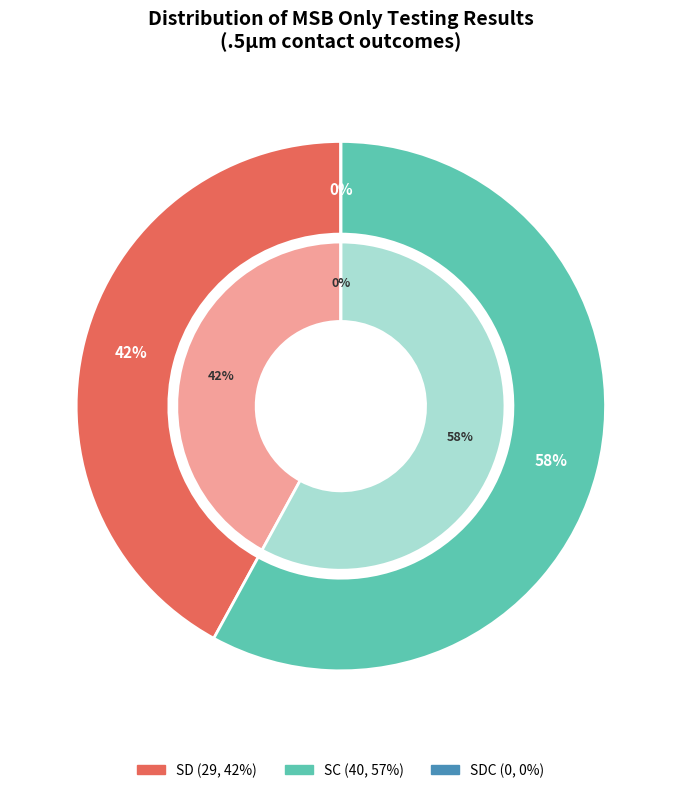

What is the majority slice?

sc 40